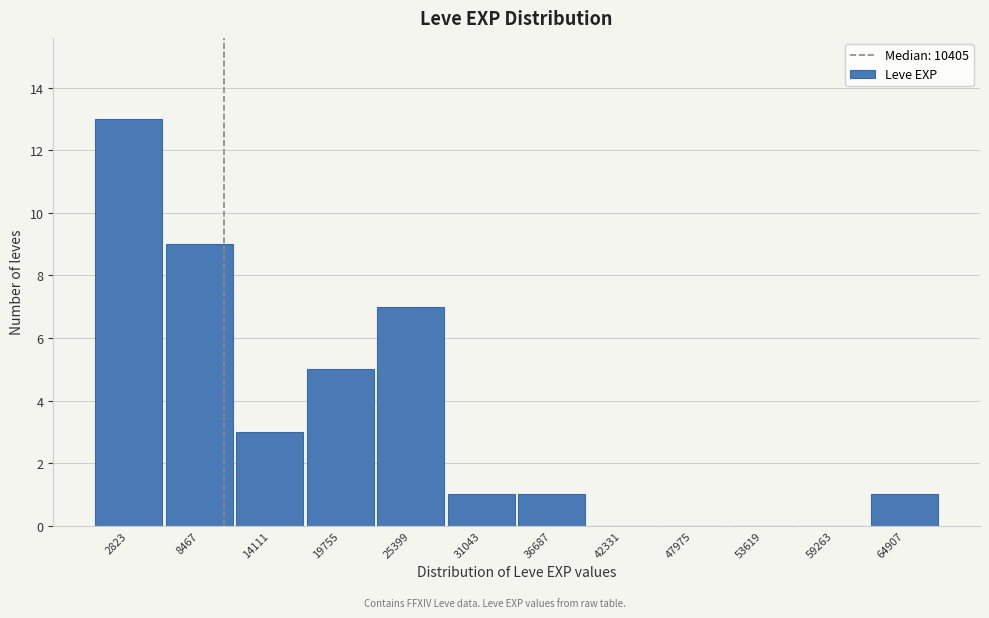

Which range on the x-axis has the tallest bar?

0 to 6000